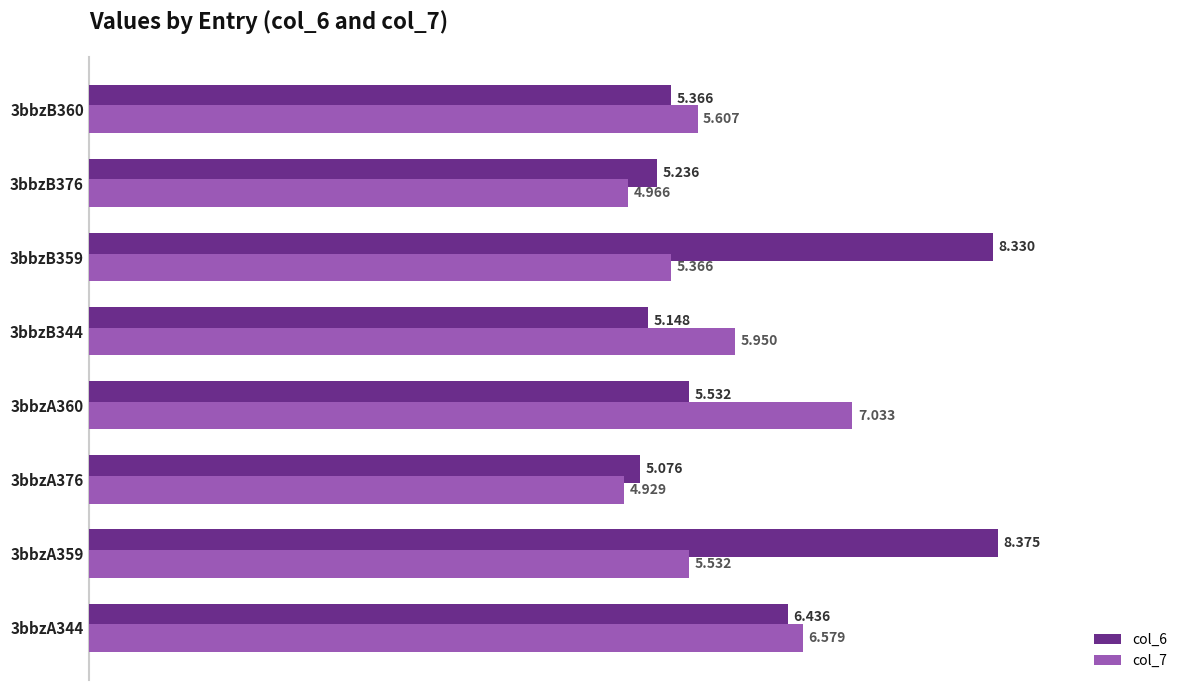

What are all the series names shown in the legend?

col_6, col_7